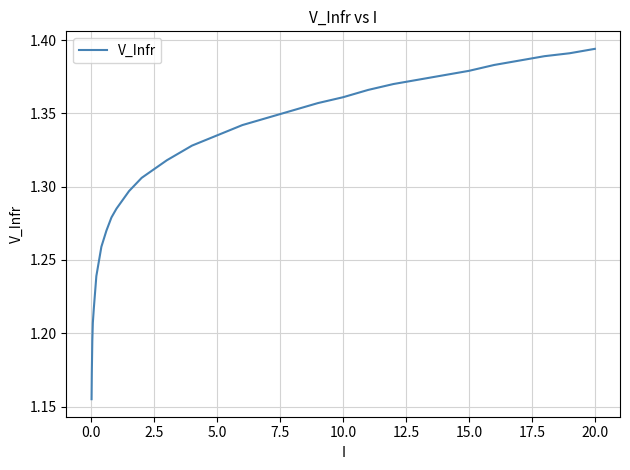

How many lines are shown in the chart?

1